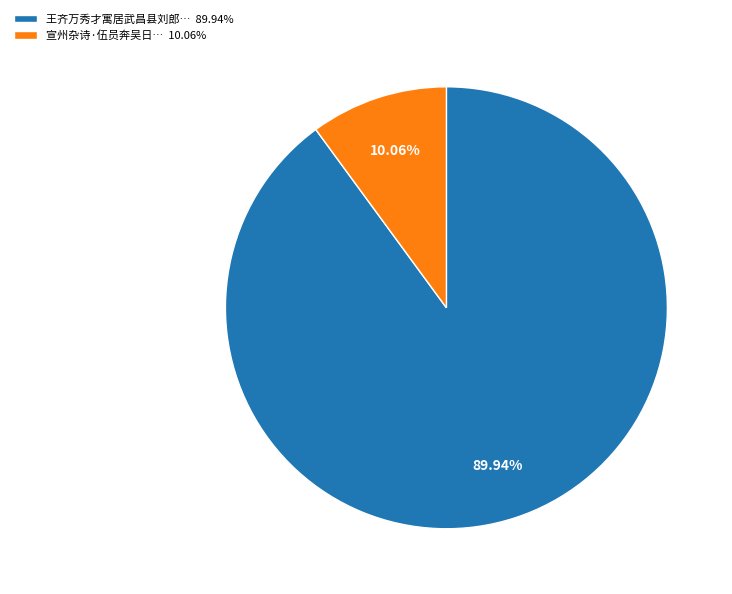

Between 王齐万秀才寓居武昌县刘郎… 89.94% and 宣州杂诗·伍员奔吴日… 10.06%, which is larger?

王齐万秀才寓居武昌县刘郎… 89.94%